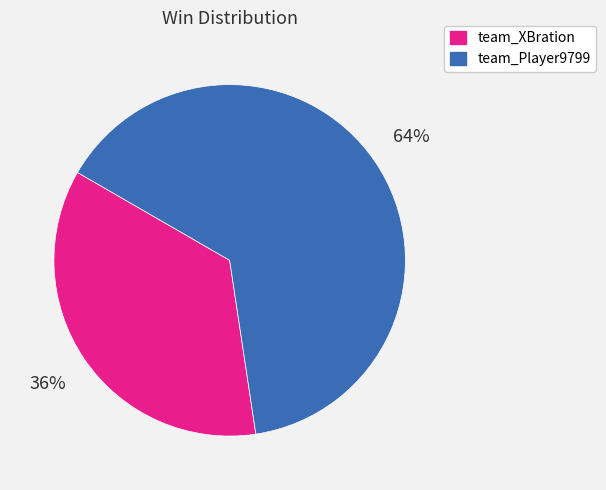

The team_Player9799 slice represents 57% of the pie. True or false?

False